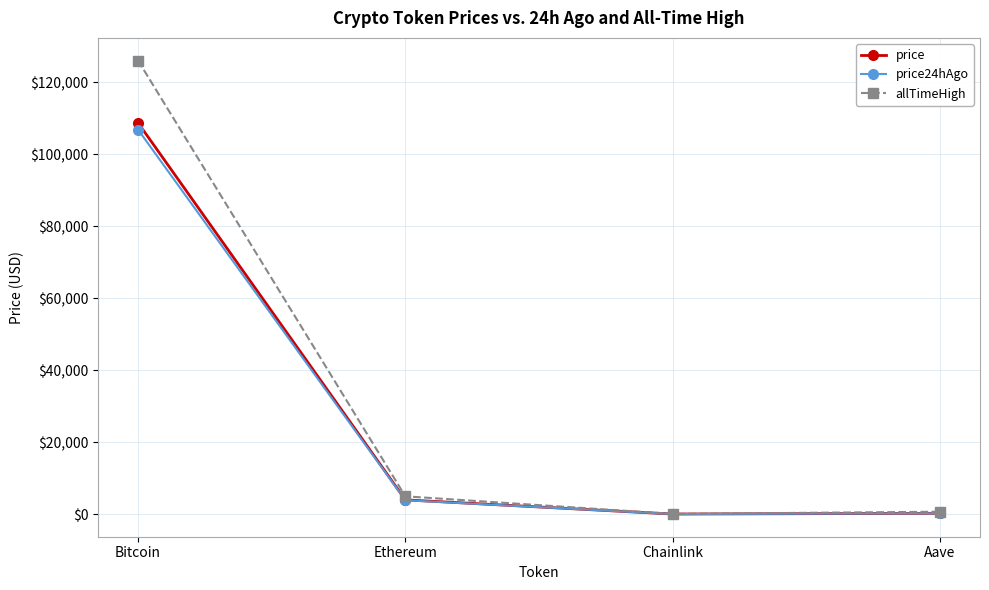

True or false: price24hAgo has more than 1 interior local peaks.

False